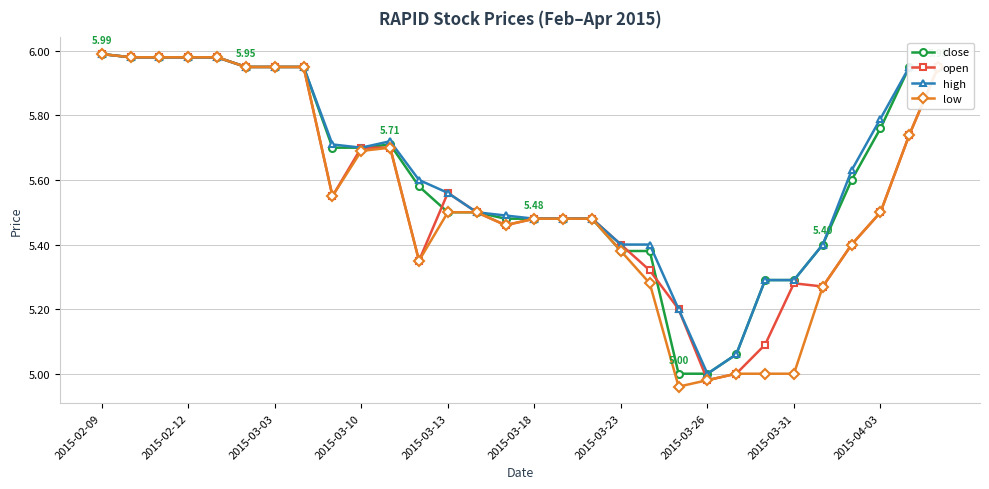

True or false: close and low cross at least once.

False